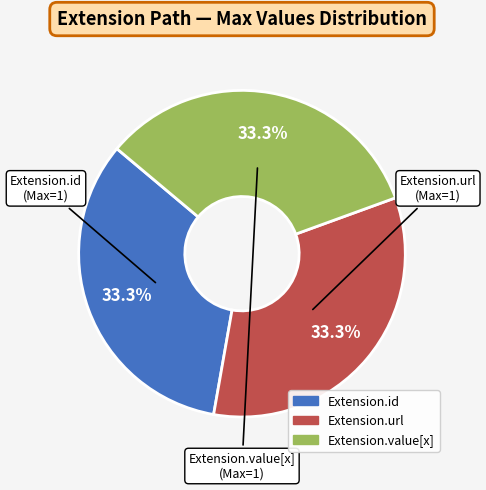

To the nearest percent, what is the average slice percentage?

33%